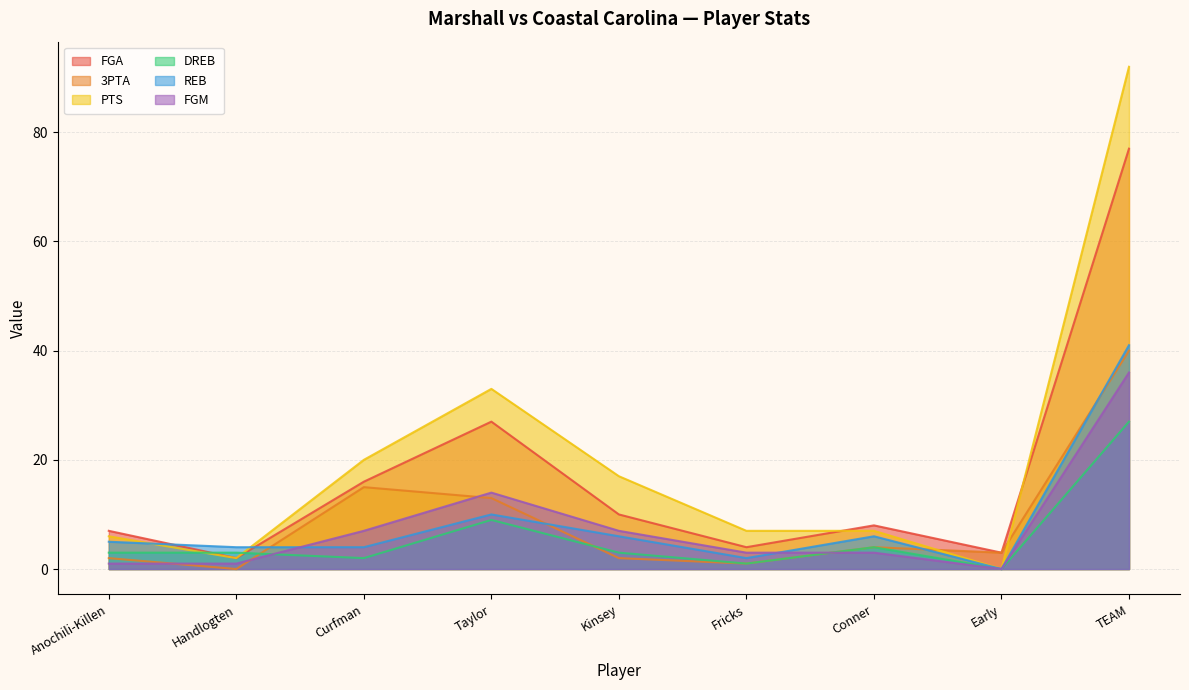

Reading left to right, list all the values displayed in this chart.

FGA: Anochili-Killen=7	Handlogten=2	Curfman=16	Taylor=27	Kinsey=10	Fricks=4	Conner=8	Early=3	TEAM=77
3PTA: Anochili-Killen=2	Handlogten=0	Curfman=15	Taylor=13	Kinsey=2	Fricks=1	Conner=4	Early=3	TEAM=40
PTS: Anochili-Killen=6	Handlogten=2	Curfman=20	Taylor=33	Kinsey=17	Fricks=7	Conner=7	Early=0	TEAM=92
DREB: Anochili-Killen=3	Handlogten=3	Curfman=2	Taylor=9	Kinsey=3	Fricks=1	Conner=4	Early=0	TEAM=27
REB: Anochili-Killen=5	Handlogten=4	Curfman=4	Taylor=10	Kinsey=6	Fricks=2	Conner=6	Early=0	TEAM=41
FGM: Anochili-Killen=1	Handlogten=1	Curfman=7	Taylor=14	Kinsey=7	Fricks=3	Conner=3	Early=0	TEAM=36